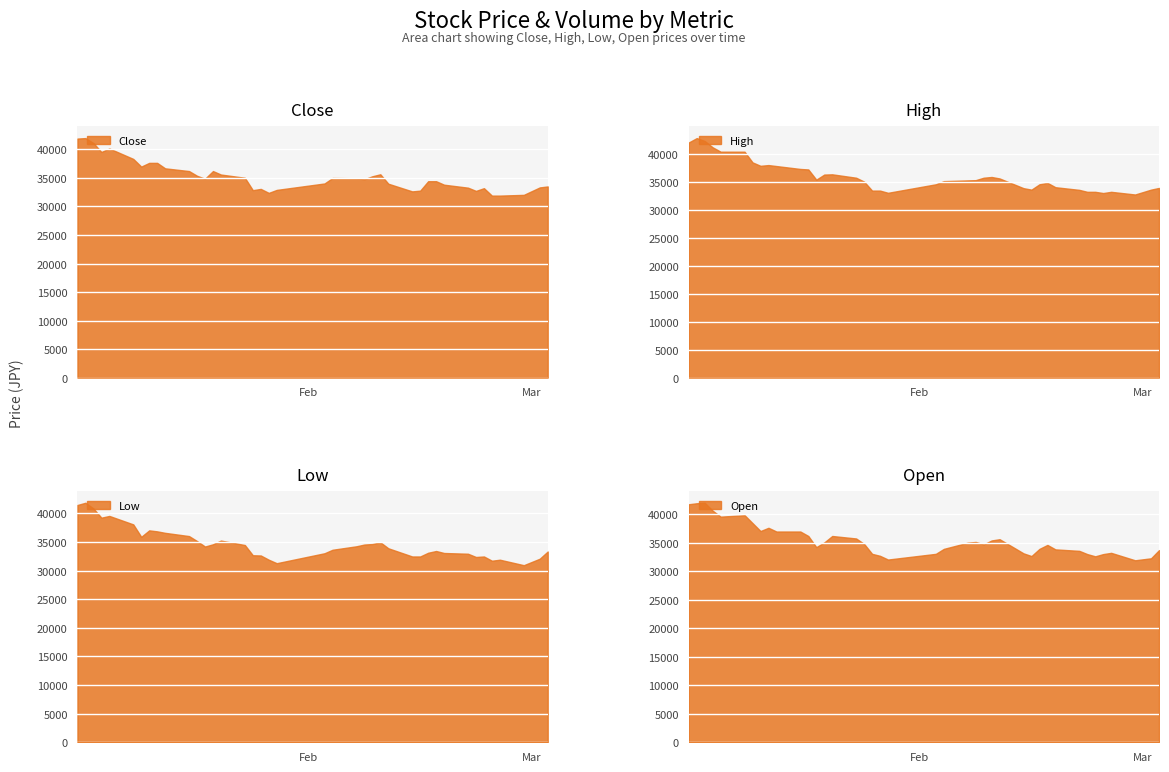

At which category is the sum across all series the highest?

2022-01-06